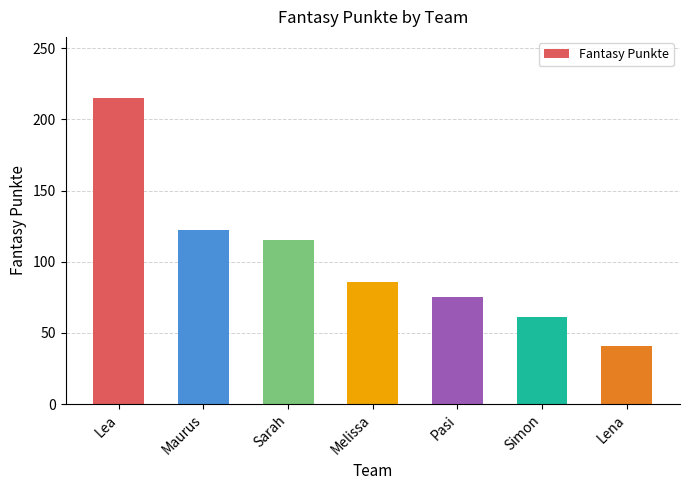

List the labels in order of value, largest first.

Lea, Maurus, Sarah, Melissa, Pasi, Simon, Lena